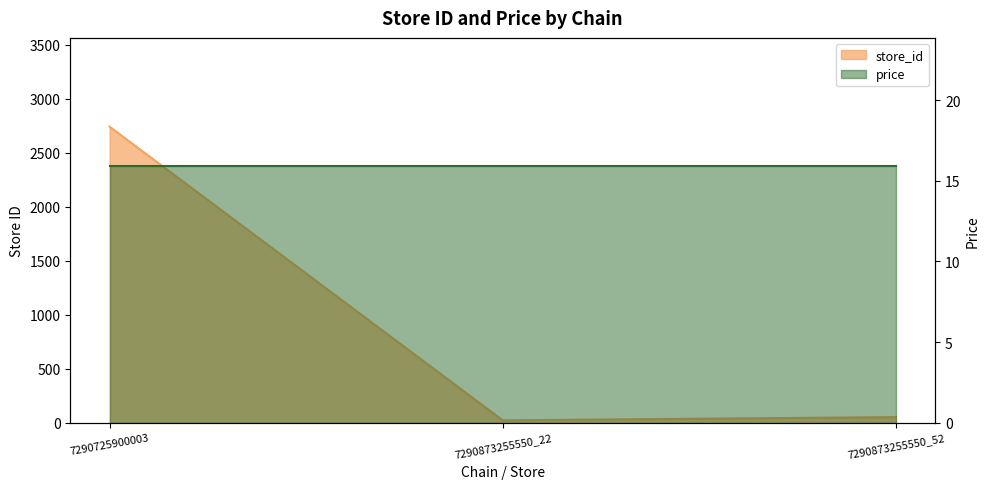

Which has a higher value, 7290873255550_52 or 7290873255550_22?

7290873255550_52